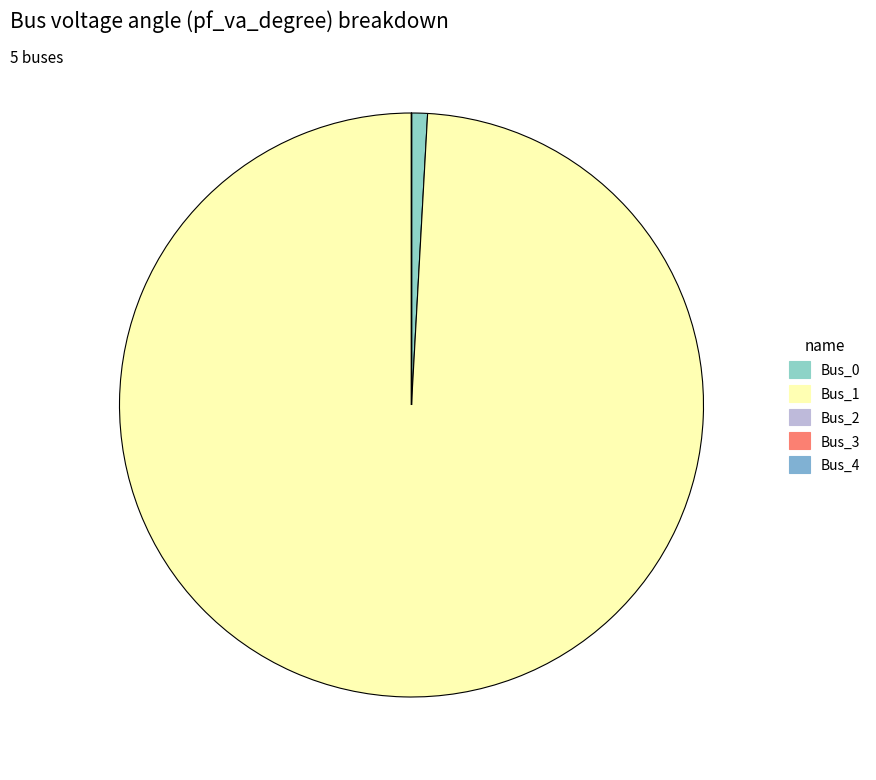

Which has a higher value, Bus_0 or Bus_1?

Bus_1